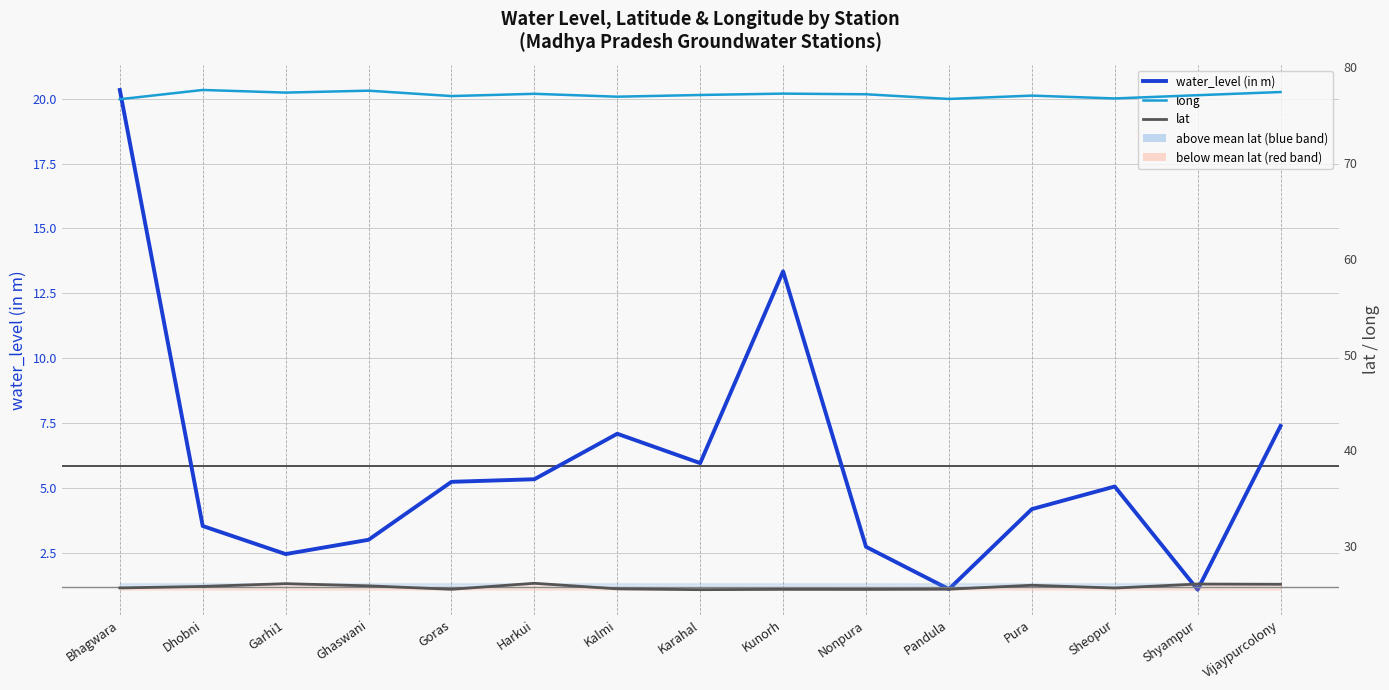

Is the value of lat at Vijaypurcolony greater than the value of long at Goras?

No